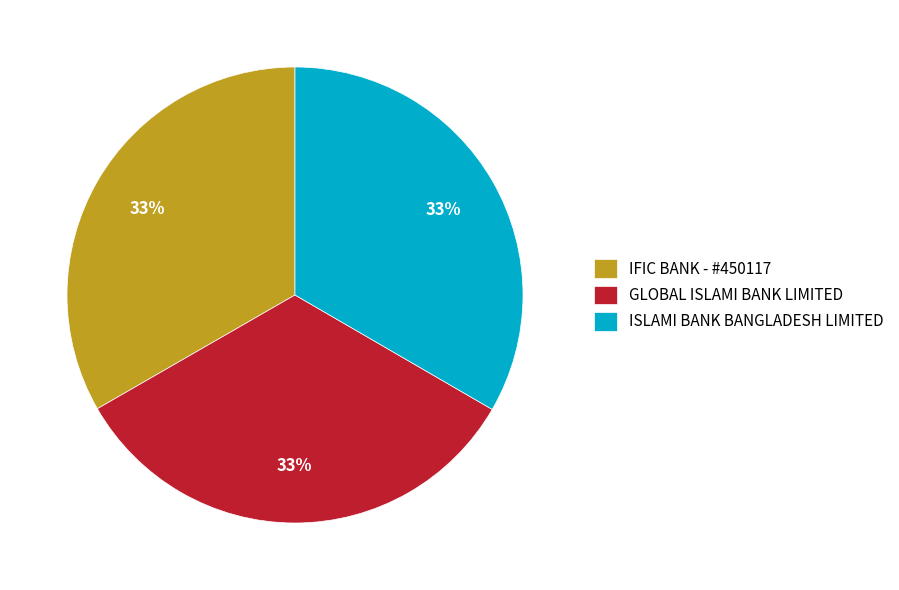

To the nearest percent, what percentage of the pie is ISLAMI BANK BANGLADESH LIMITED?

33%